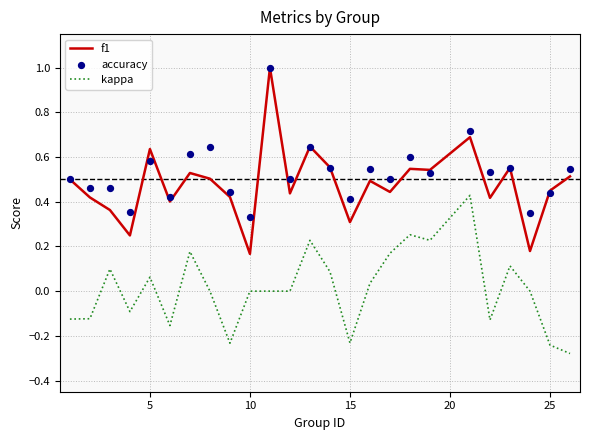

Is it true that f1 equals 0.3 at 5?

False